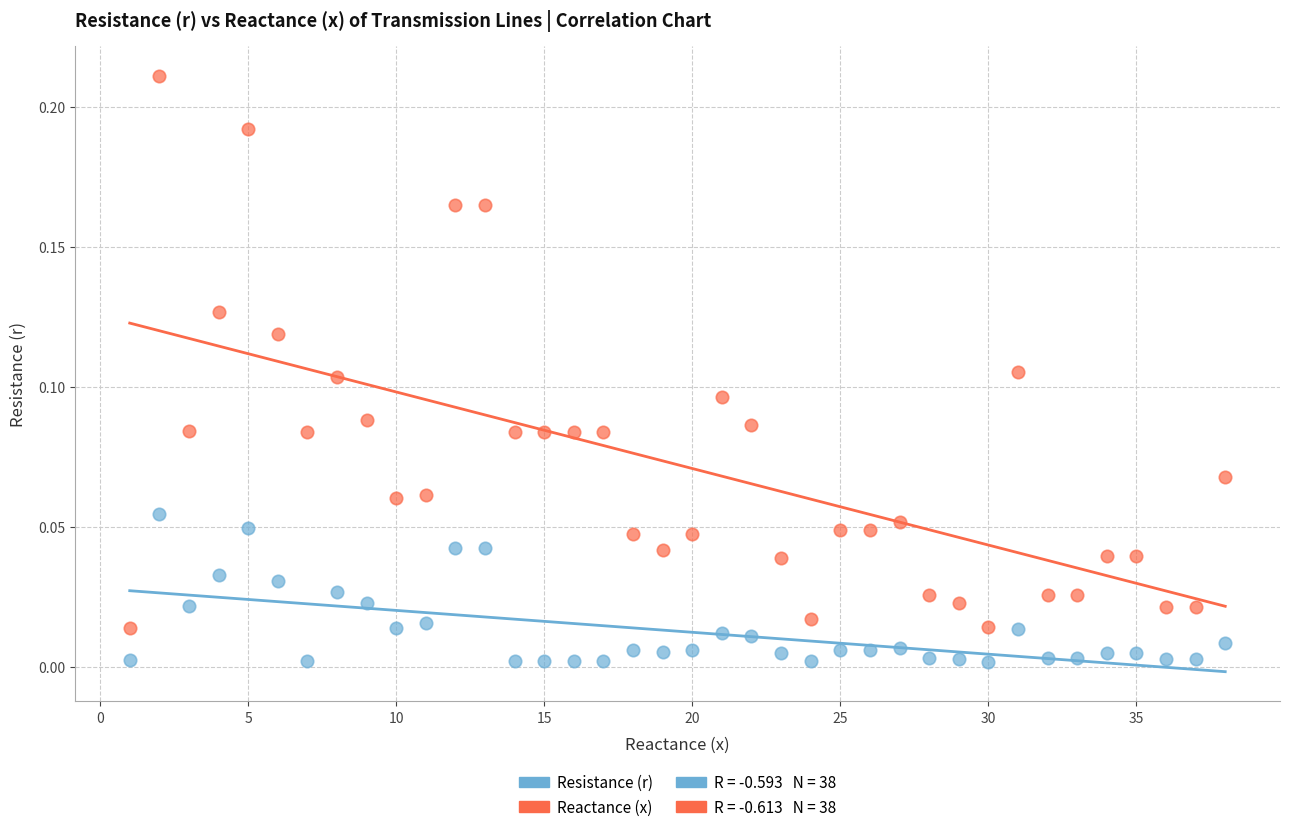

Across all data points, what is the range of X values (max minus min)?

37.0